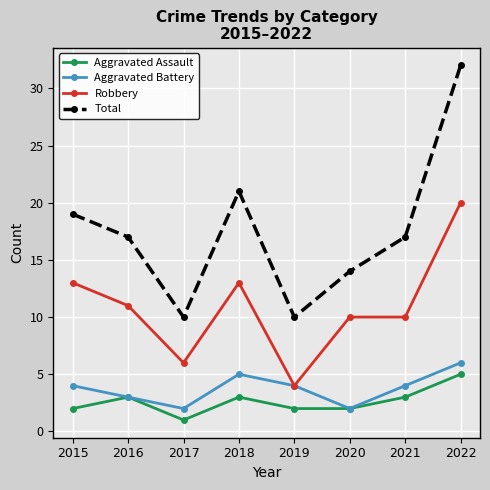

Reading left to right, list all the values displayed in this chart.

Aggravated Assault: 2015=2	2016=3	2017=1	2018=3	2019=2	2020=2	2021=3	2022=5
Aggravated Battery: 2015=4	2016=3	2017=2	2018=5	2019=4	2020=2	2021=4	2022=6
Robbery: 2015=13	2016=11	2017=6	2018=13	2019=4	2020=10	2021=10	2022=20
Total: 2015=19	2016=17	2017=10	2018=21	2019=10	2020=14	2021=17	2022=32